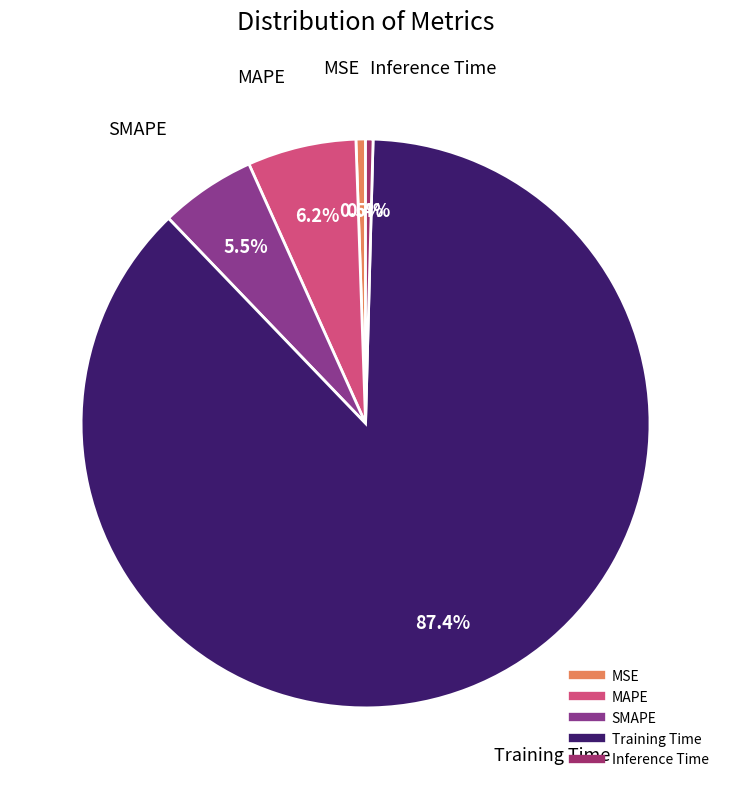

Do MSE and MAPE together represent more than half of the pie?

No